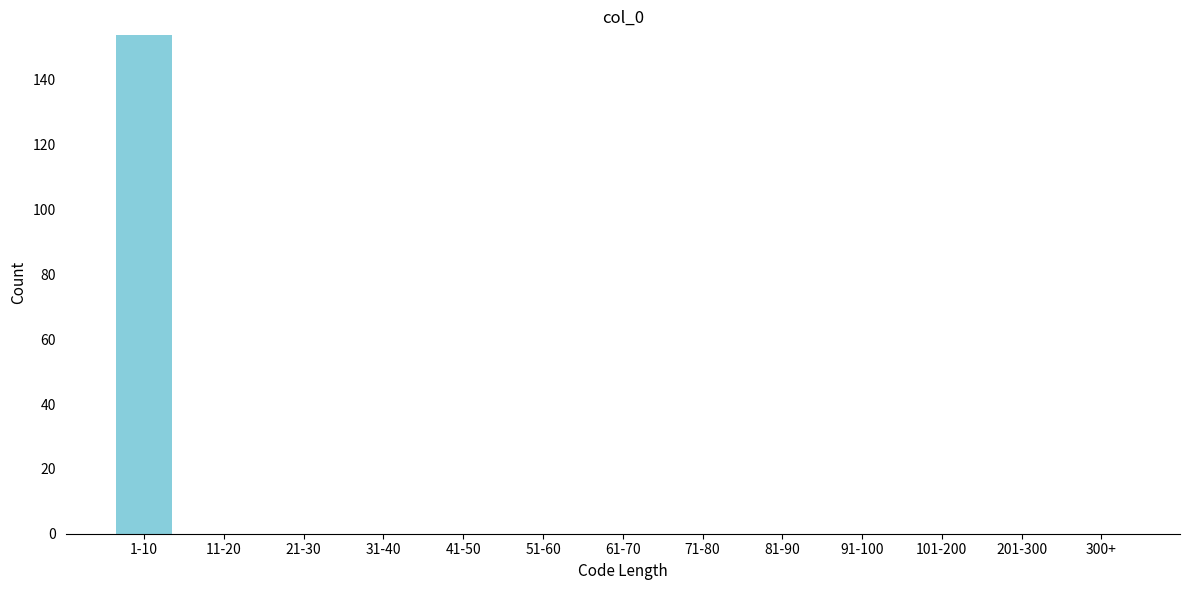

Reading left to right, list all the values displayed in this chart.

1-10=154	11-20=0	21-30=0	31-40=0	41-50=0	51-60=0	61-70=0	71-80=0	81-90=0	91-100=0	101-200=0	201-300=0	300+=0